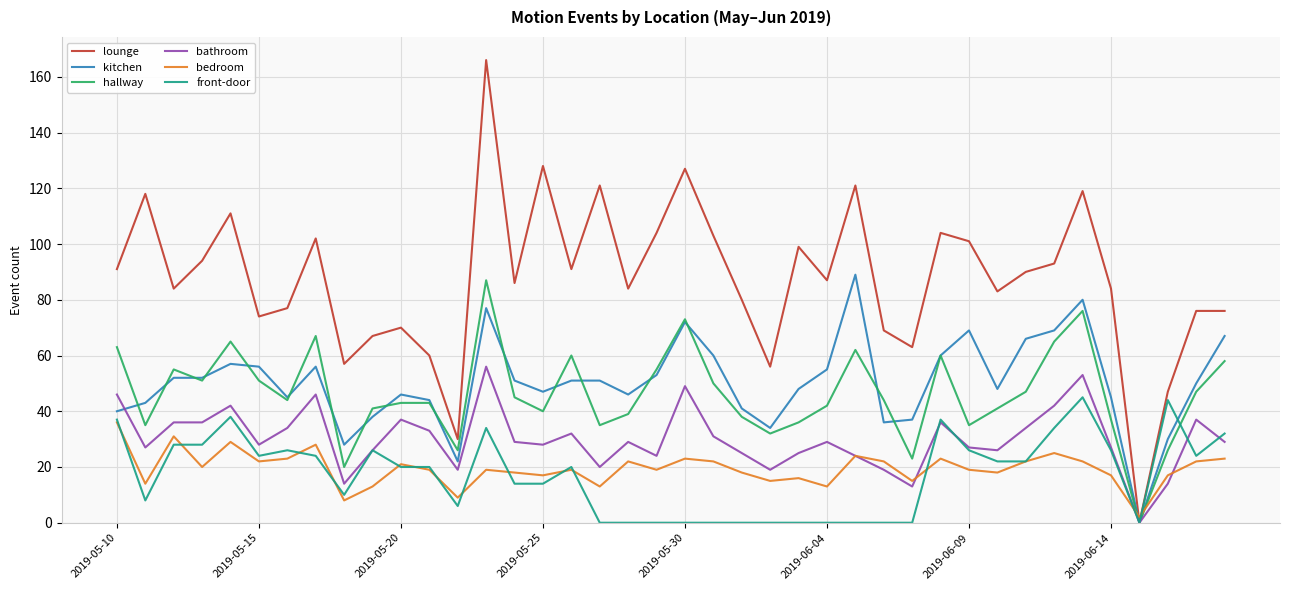

Which series has the largest total across all categories?

lounge